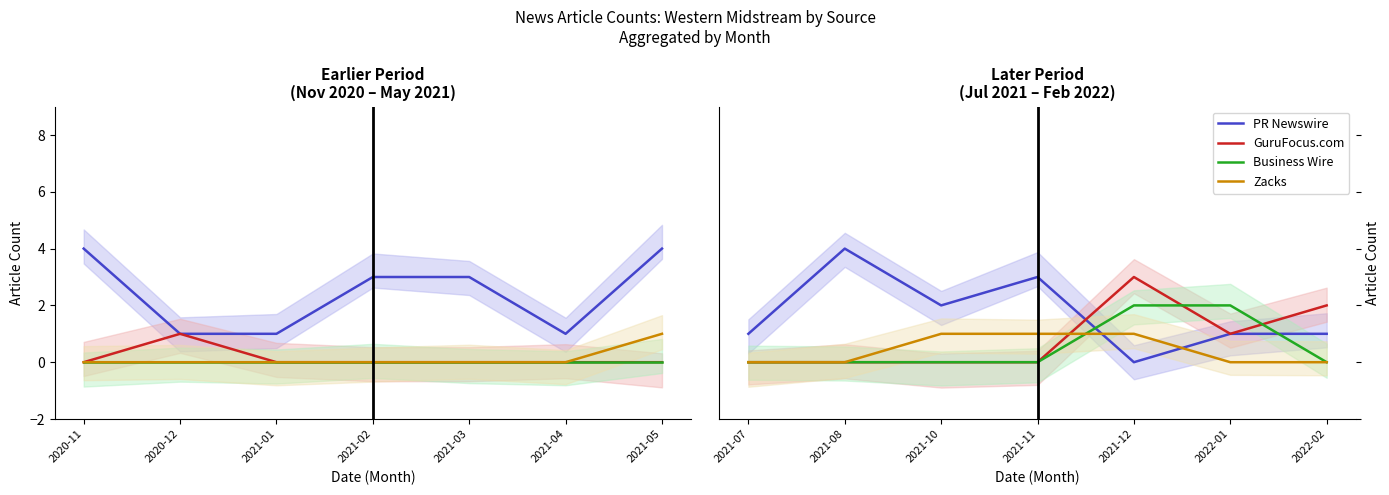

Which category has the lowest value across all series?

2021-12